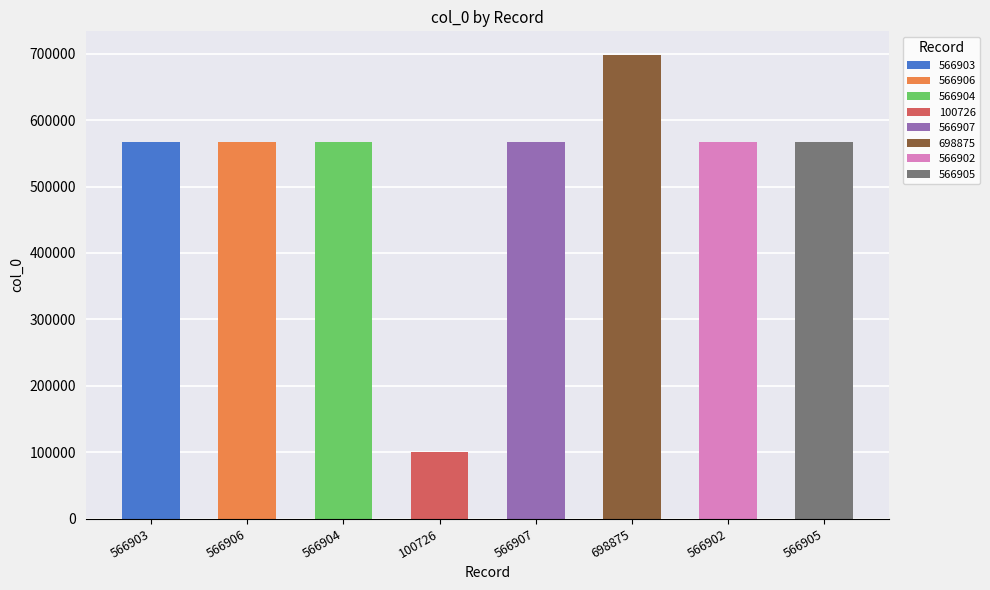

How many data points are less than 566905?

4